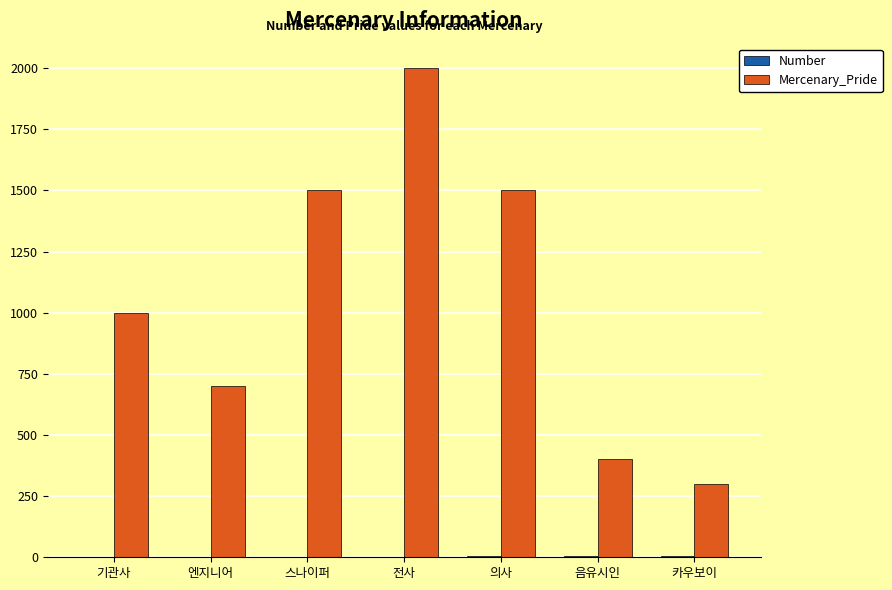

Is it true that Mercenary_Pride equals 2000 at 전사?

True